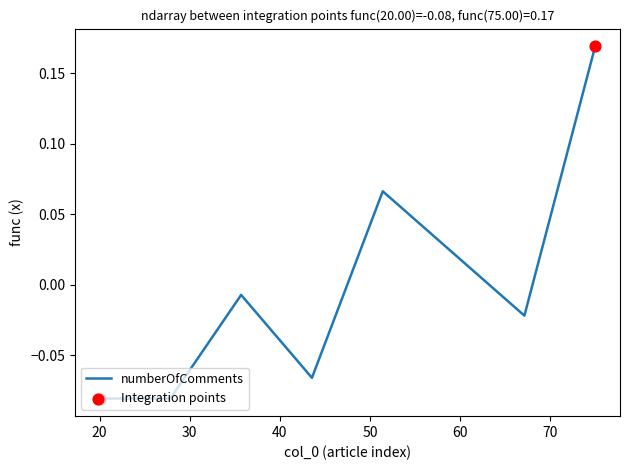

True or false: there are more than 2 points higher than both neighbors.

False